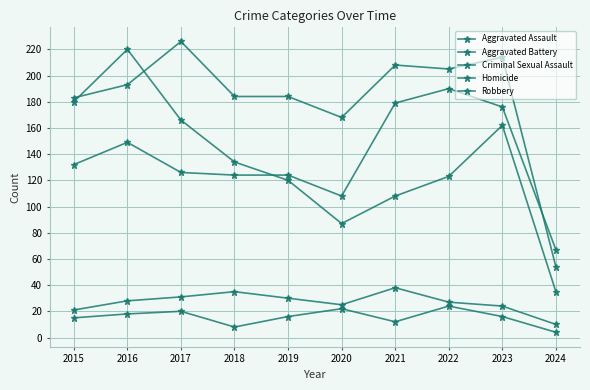

Where is the first local maximum for Homicide?

2017